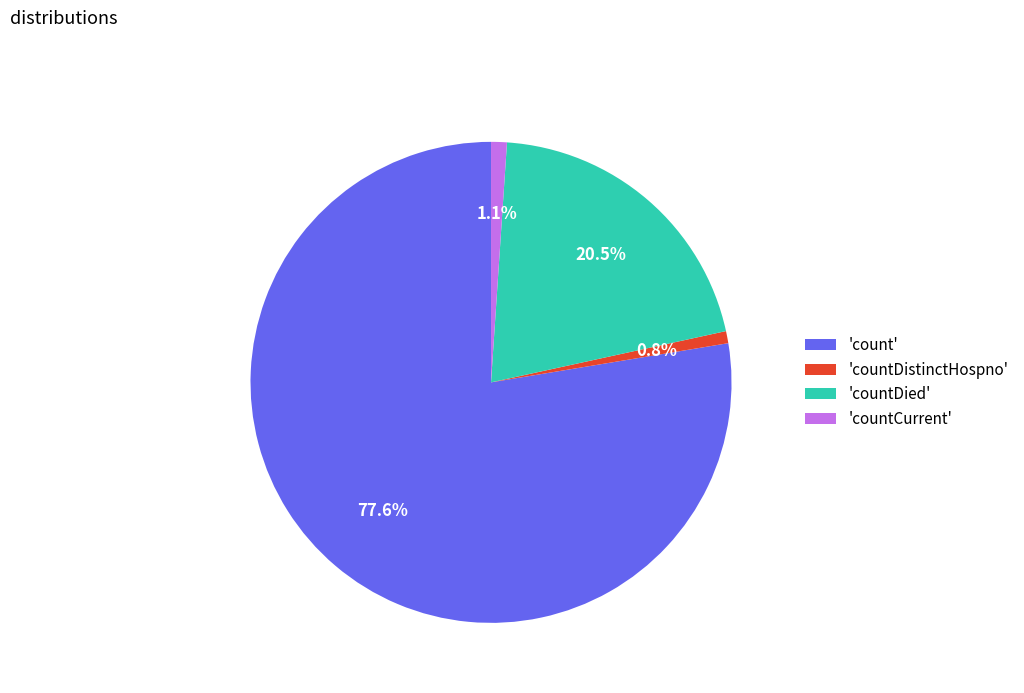

Does 'countDied' represent more than half of the total?

No